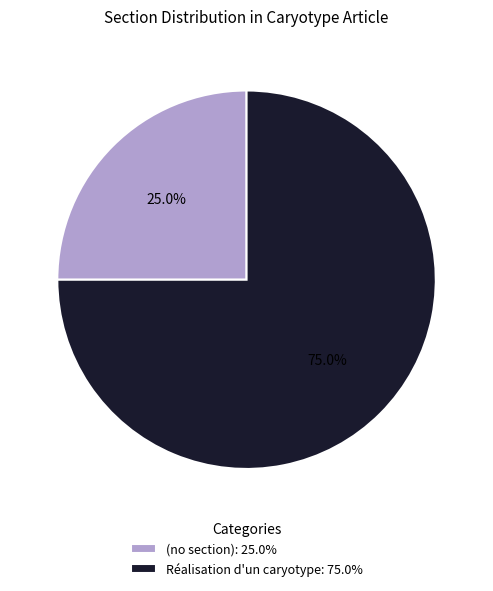

Rank the categories by value from lowest to highest.

(no section): 25.0%, Réalisation d'un caryotype: 75.0%